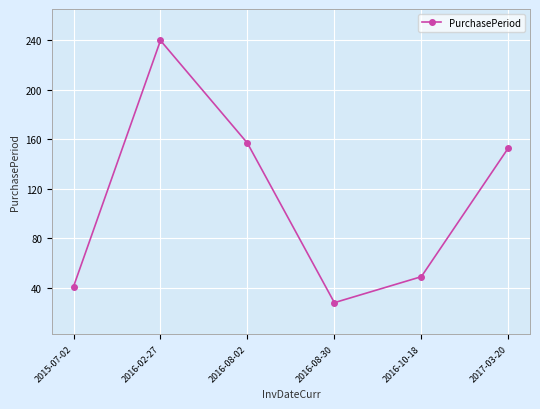

Which label corresponds to the largest value in the chart?

2016-02-27